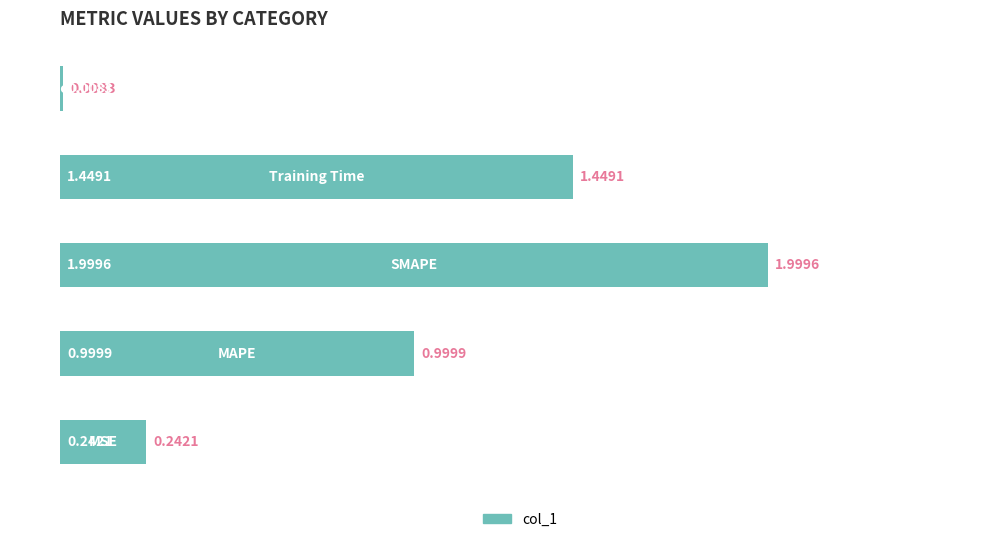

What is the average value?

0.9